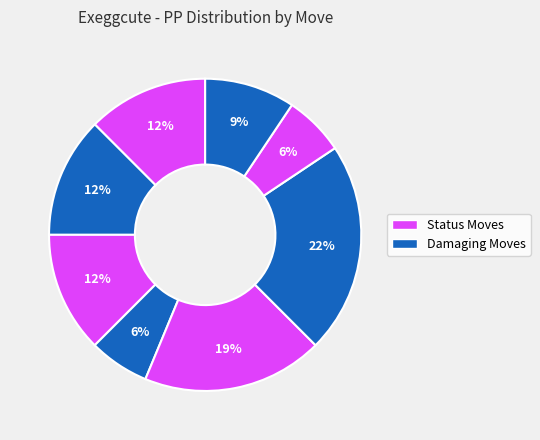

How many segments does this pie chart have?

8